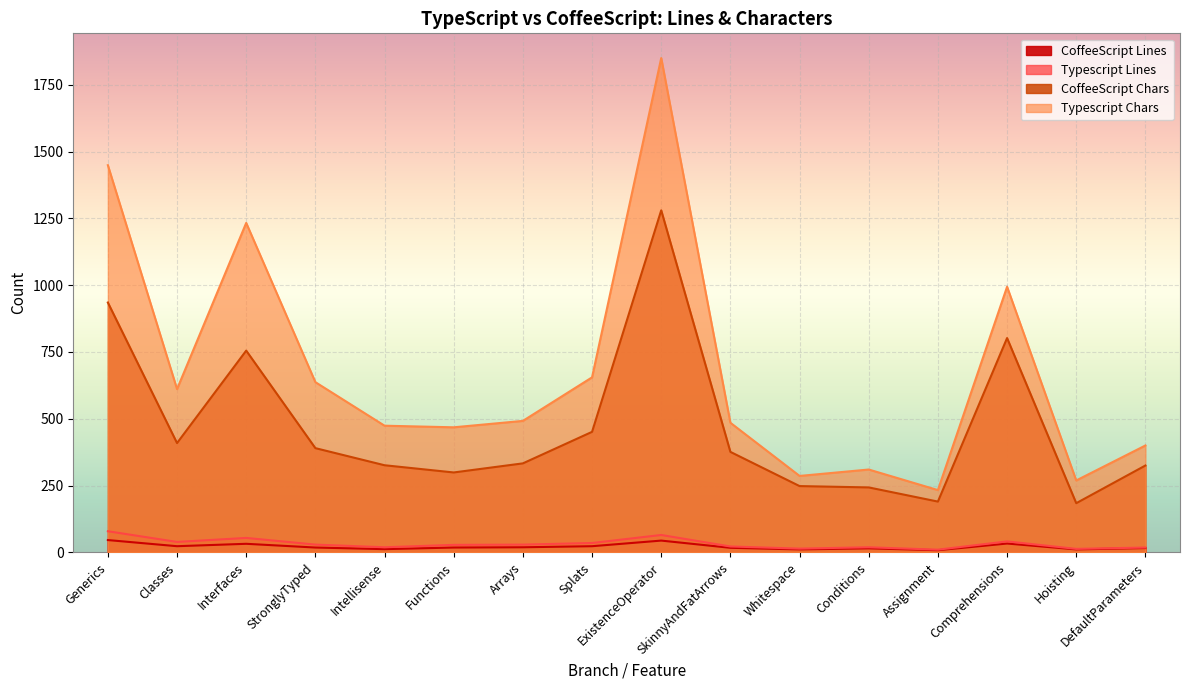

What is the maximum value shown in the chart?

1850